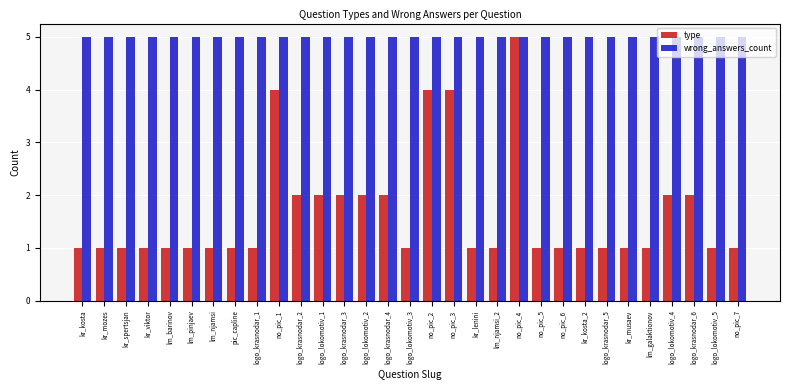

What is the total value across all series at kr_kosta_2?

6